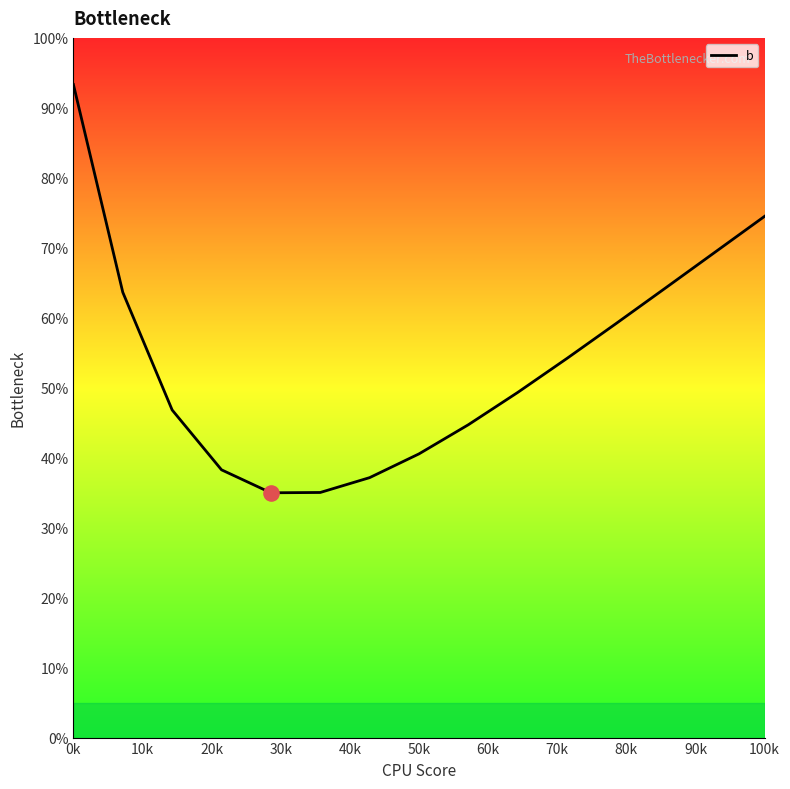

What is the greatest value displayed?

93.3